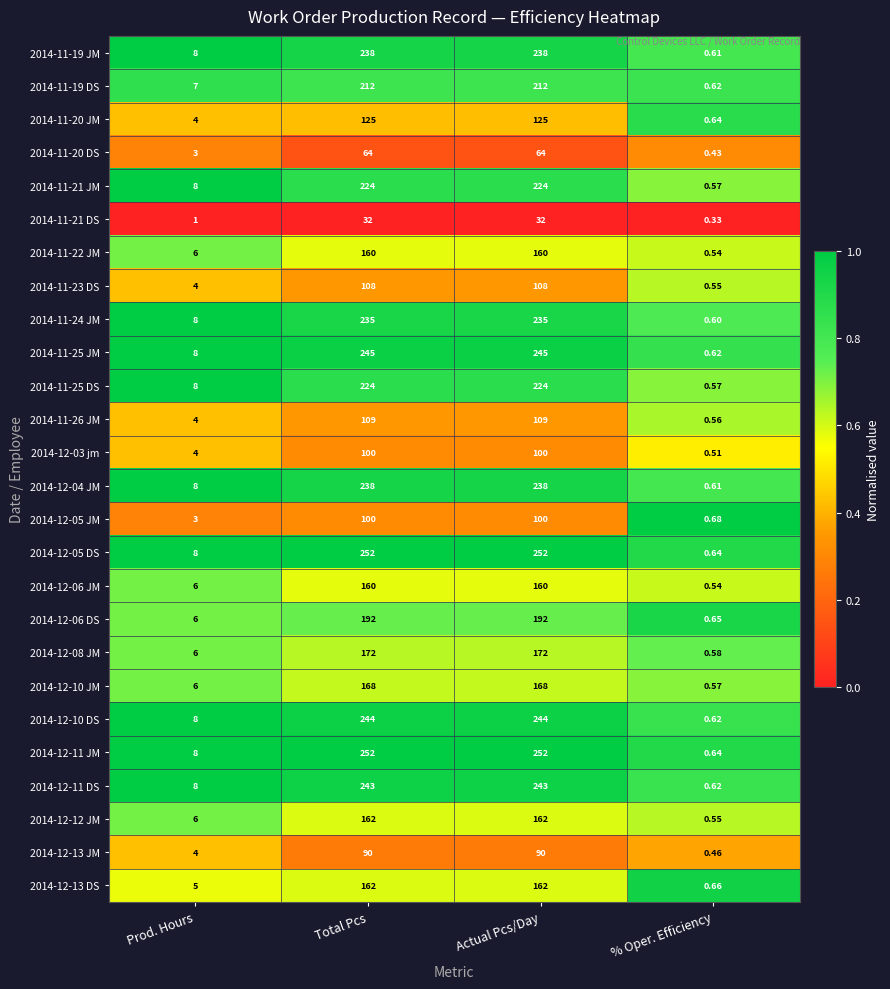

What is the difference between the highest and lowest values at Prod. Hours?

7.0